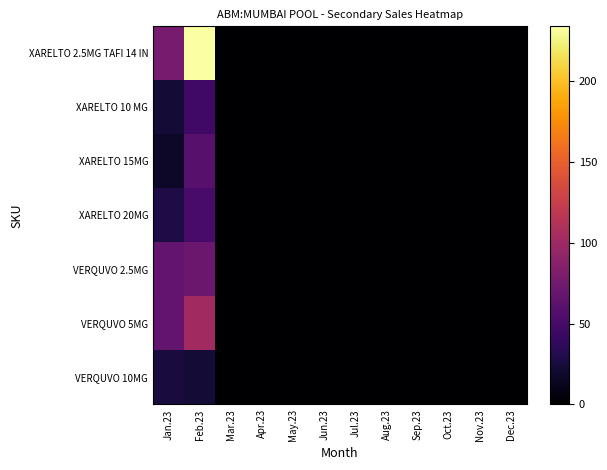

List the series in order of their peak value, lowest first.

VERQUVO 10MG, XARELTO 10 MG, XARELTO 20MG, XARELTO 15MG, VERQUVO 2.5MG, VERQUVO 5MG, XARELTO 2.5MG TAFI 14 IN